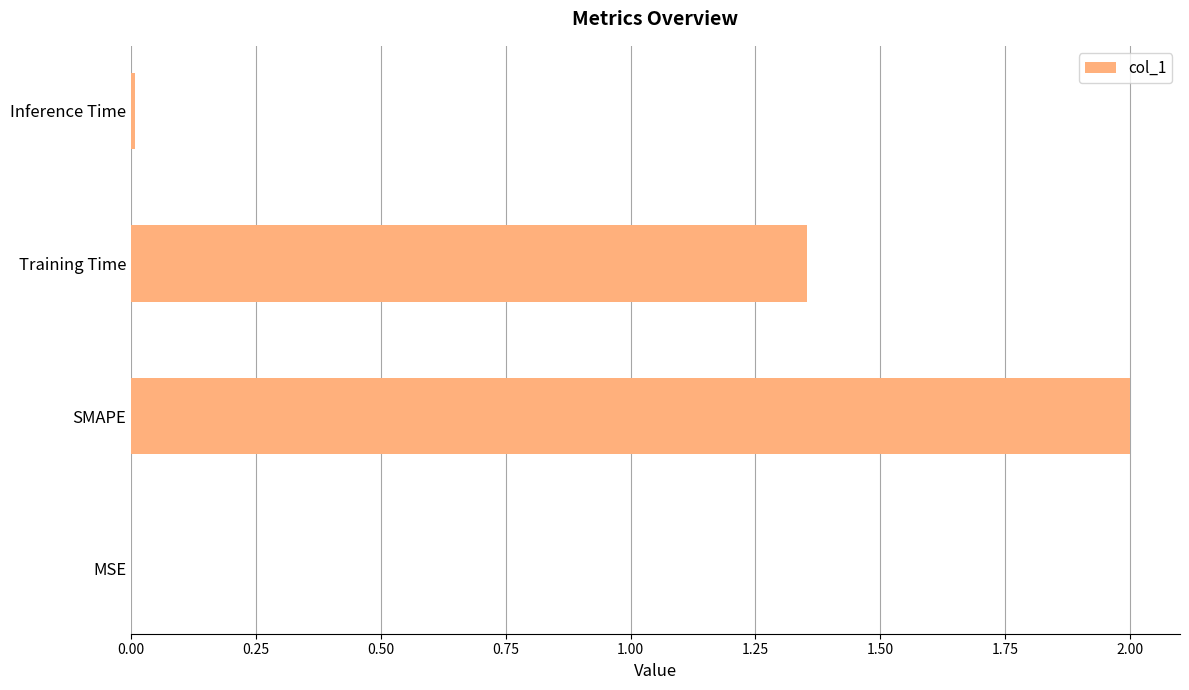

Are the bars horizontal?

Yes